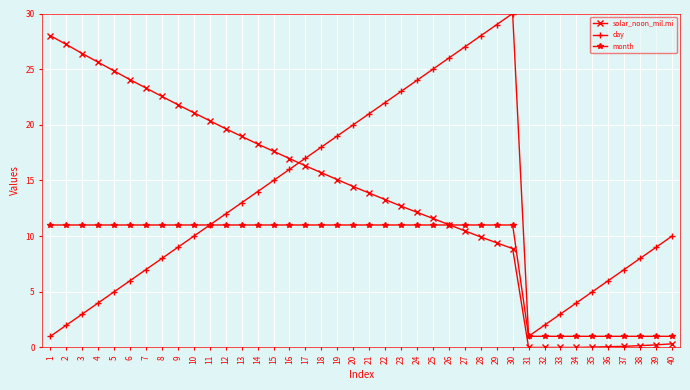

List the series in order of their peak value, highest first.

day, solar_noon_mil.mi, month